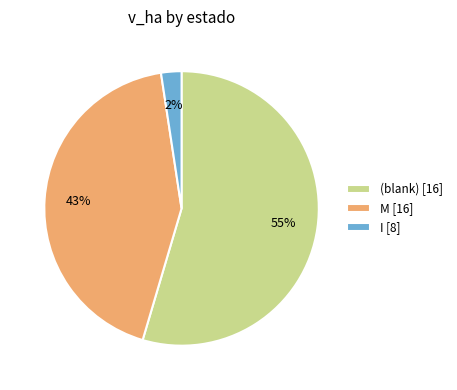

Rank the categories by value from lowest to highest.

I [8], M [16], (blank) [16]